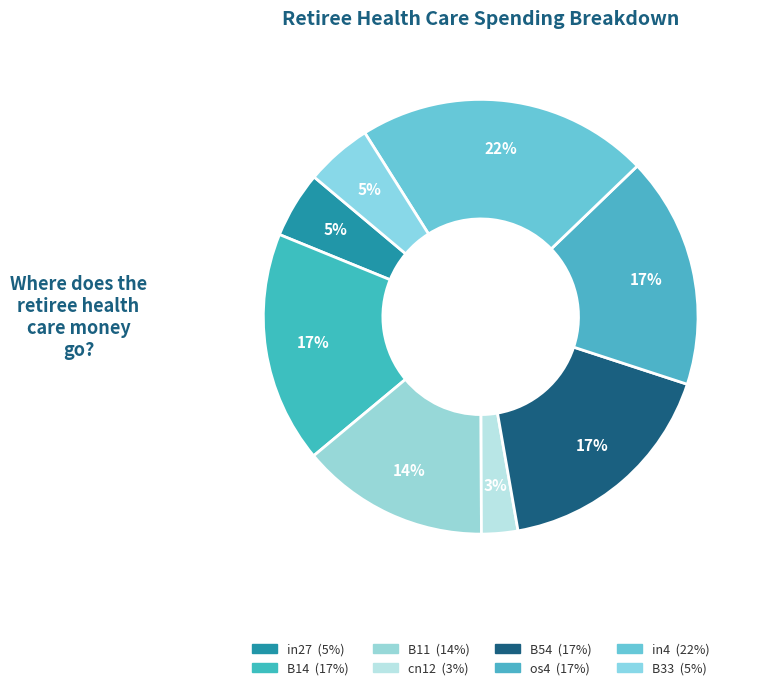

What portion of the pie excludes in27?

95.1%